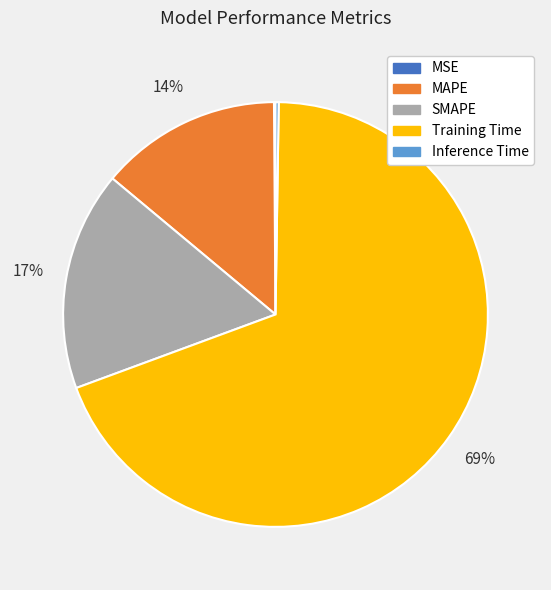

Which category has the biggest portion of the pie?

Training Time